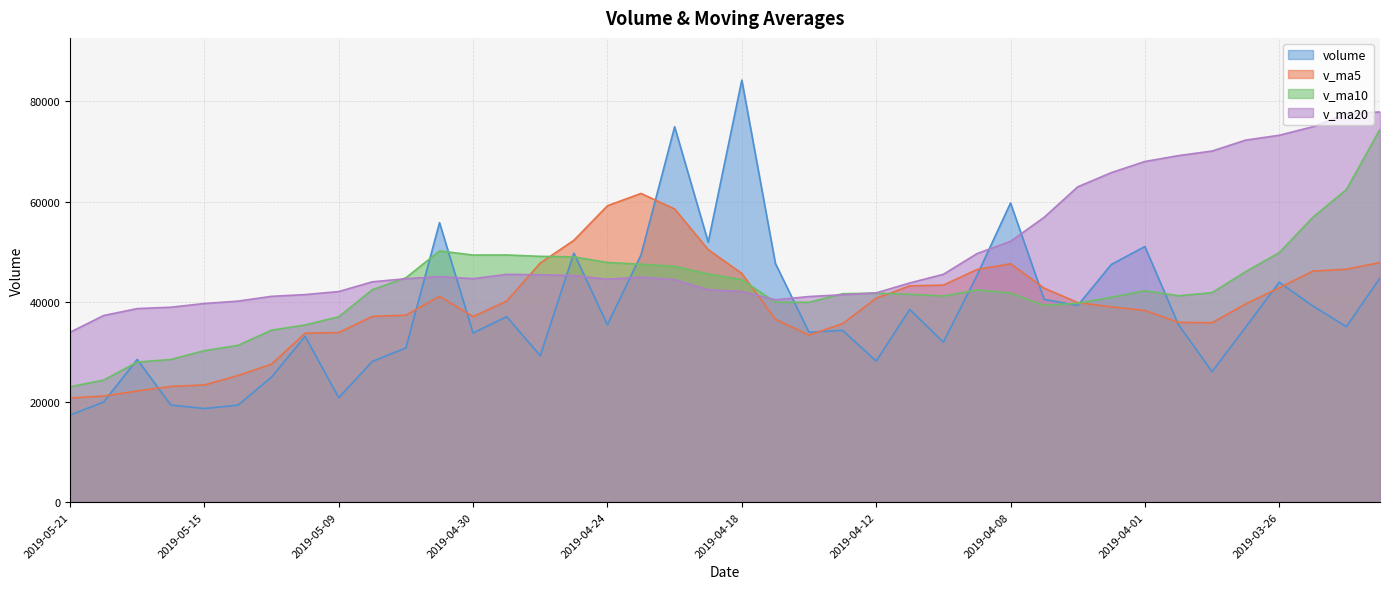

Which label corresponds to the largest value in the chart?

2019-04-18